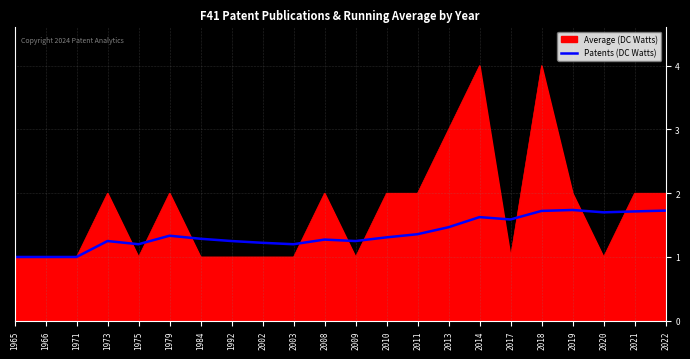

What is the difference between the highest and lowest values at 2018?

2.3